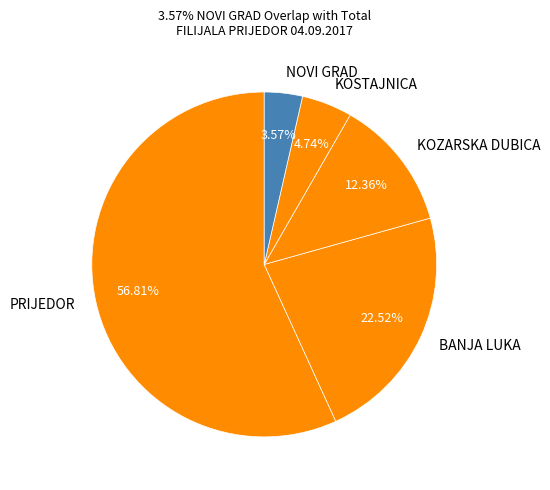

How many slices are in this pie chart?

5